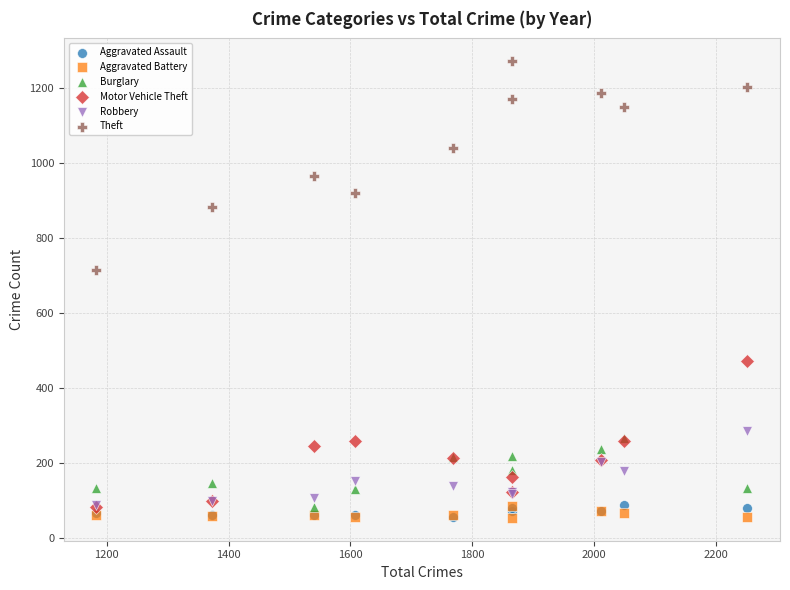

What are all the series names shown in the legend?

Aggravated Assault, Aggravated Battery, Burglary, Motor Vehicle Theft, Robbery, Theft